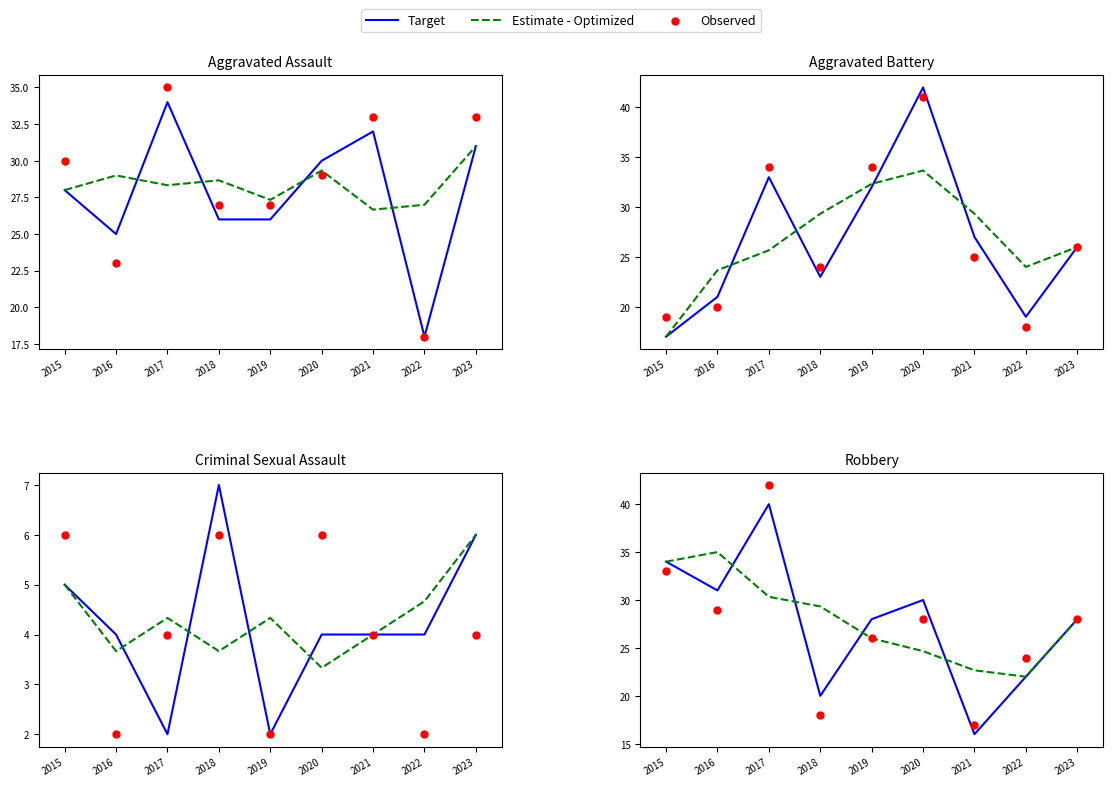

At how many categories does at least one series exceed 33?

3